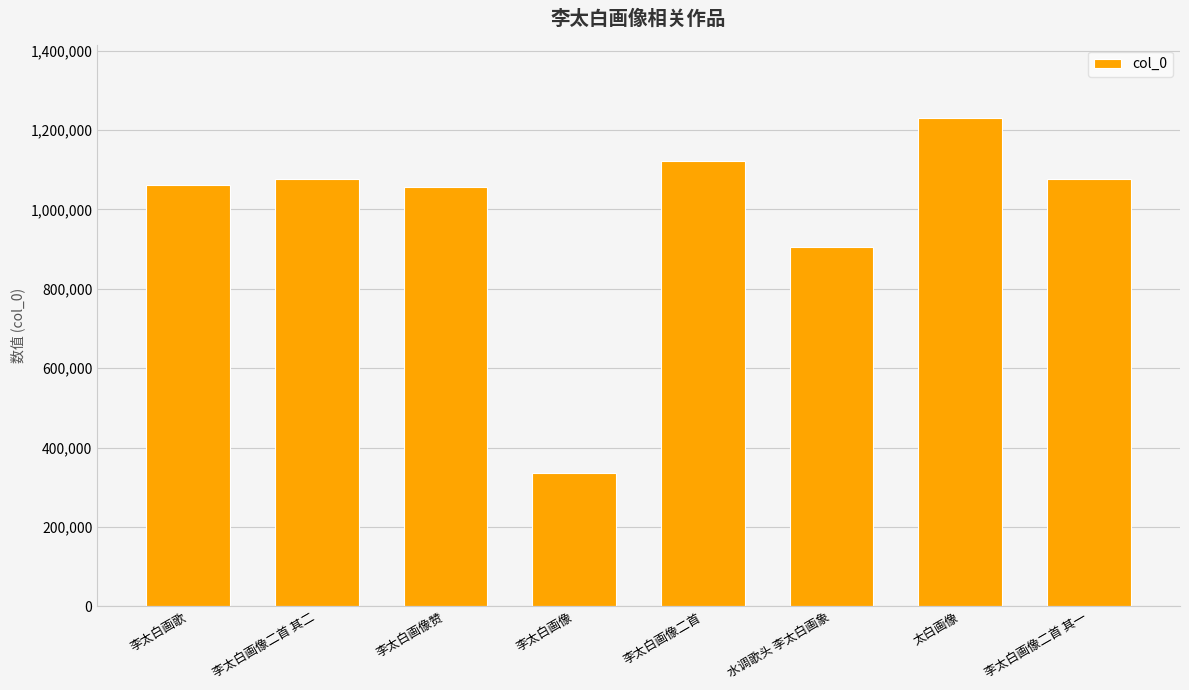

What position from the right is 李太白画像二首?

4